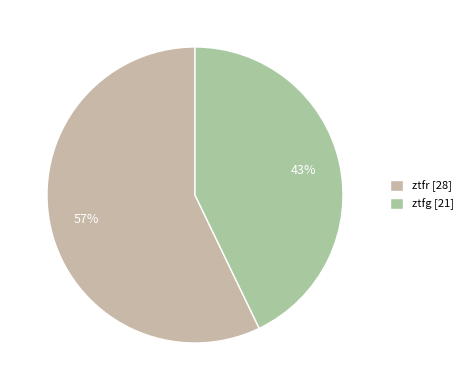

What percentage is the ztfr slice, to the nearest percent?

57%